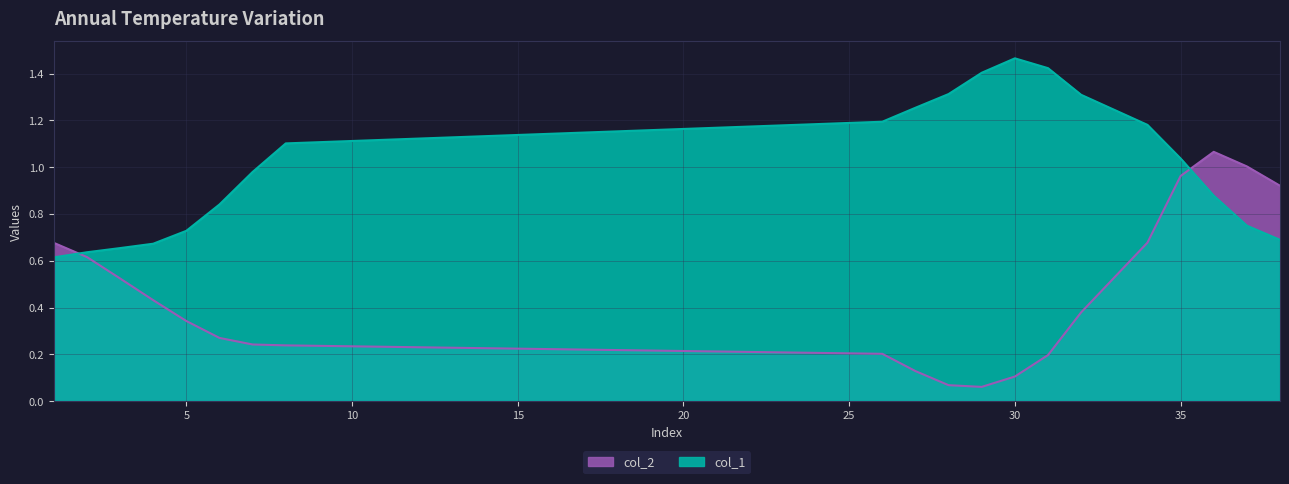

List the series in order of their overall mean, highest first.

col_1, col_2